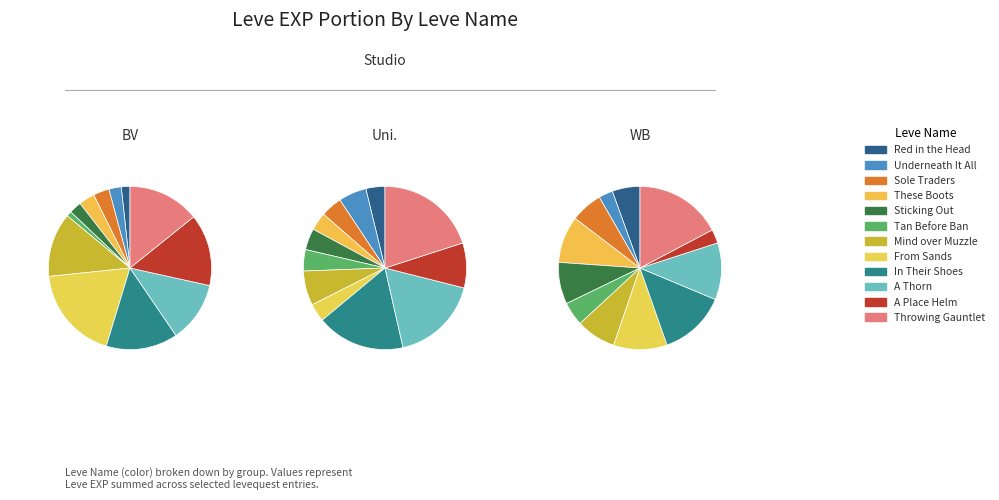

To the nearest percent, what is the combined percentage of From Sands and A Thorn?

31%